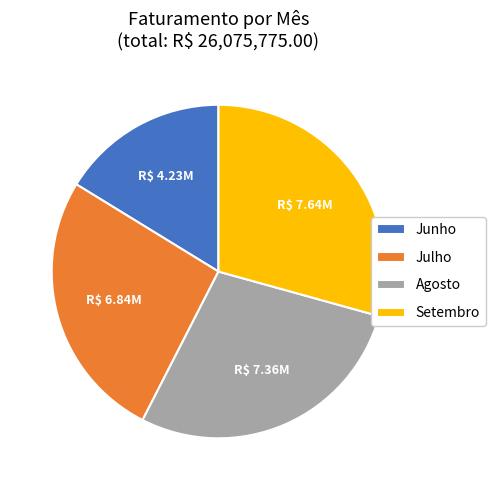

Rank the categories by value from highest to lowest.

Setembro, Agosto, Julho, Junho